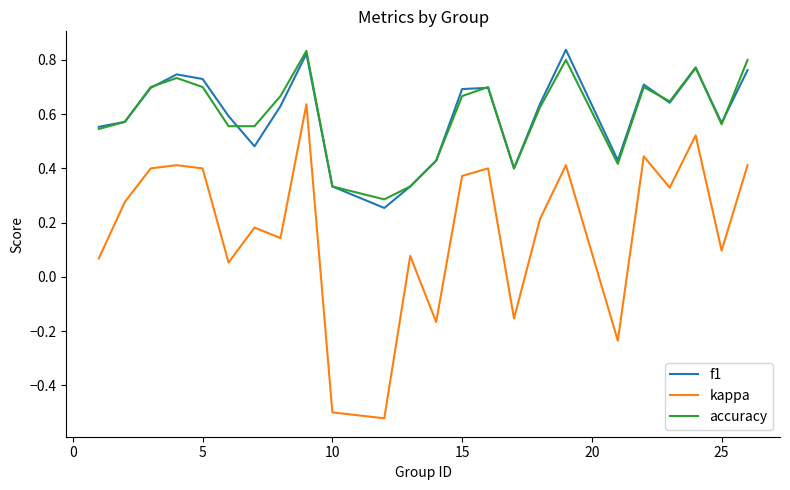

In accuracy, how many points are higher than both neighbors (excluding endpoints)?

6